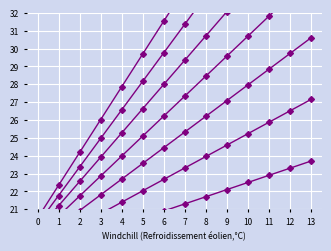

Approximately how many times larger is the value at 6 compared to 12?

0.9